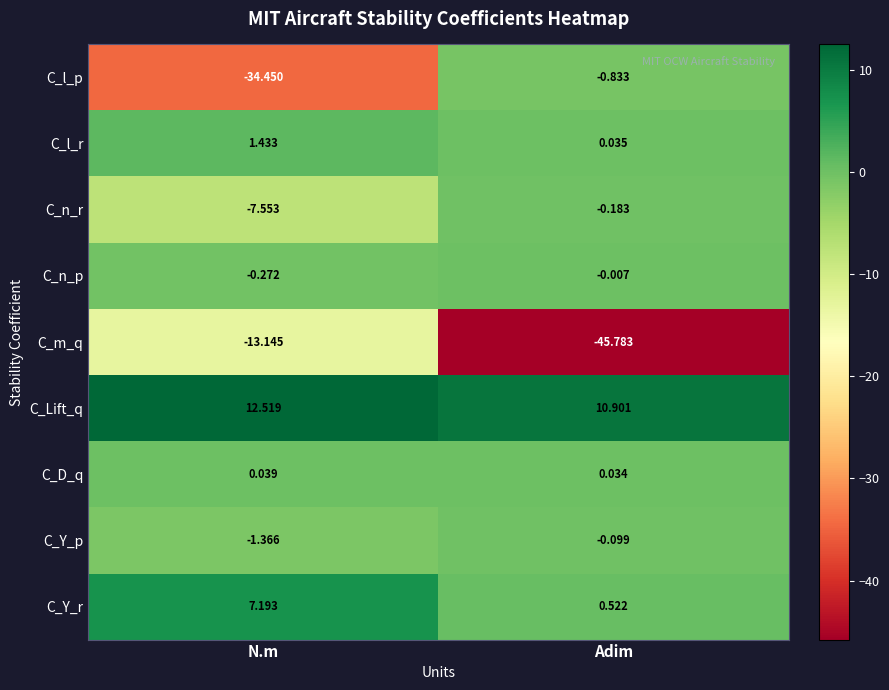

Which series has the largest range (max minus min)?

C_l_p